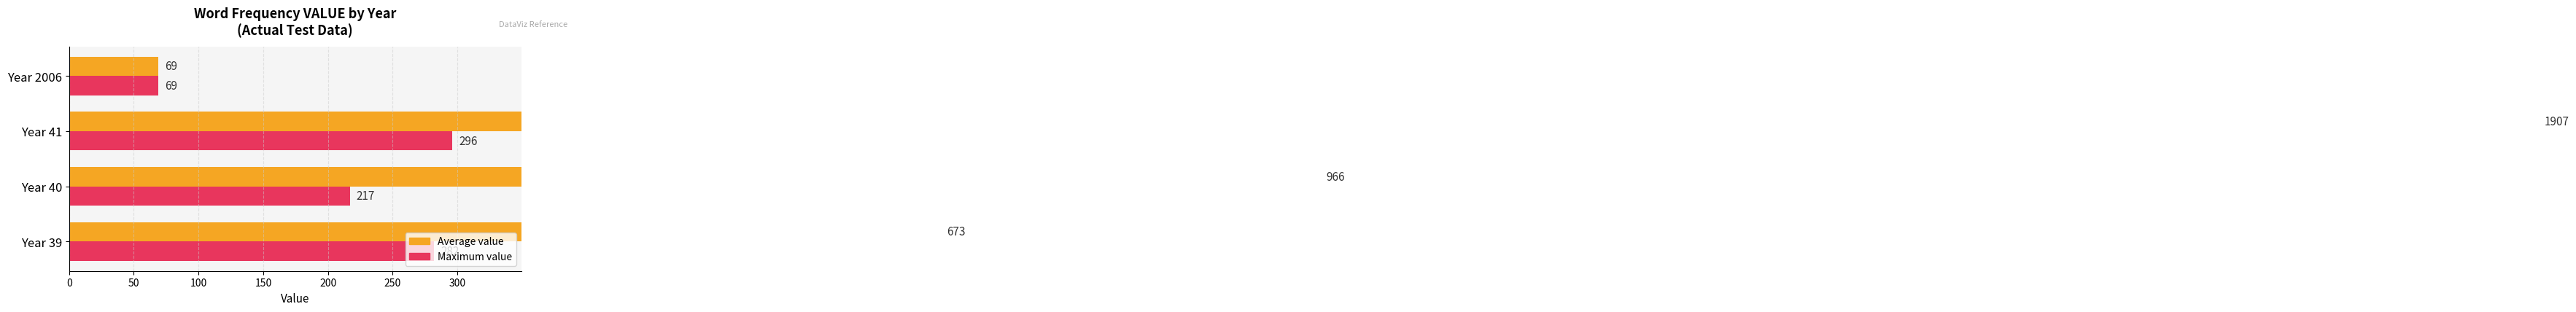

True or false: Average value has a value of 1907 at Year 41.

True